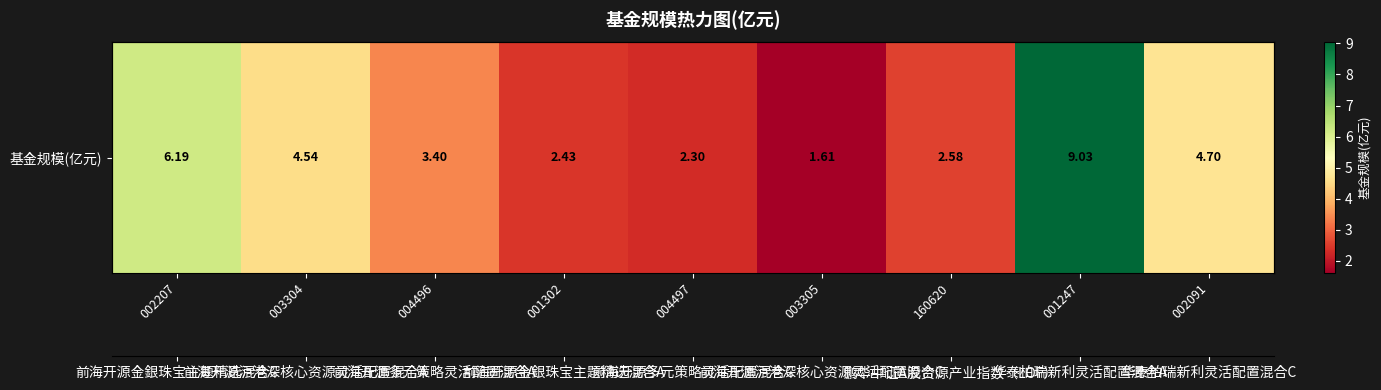

Count the number of data series in this chart.

1